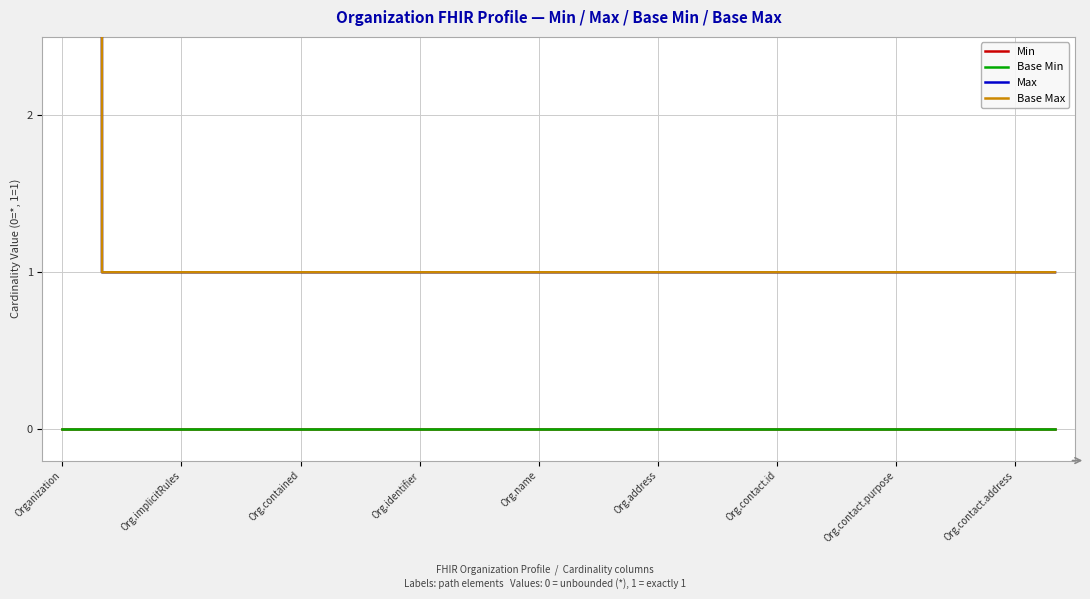

Which category has the highest value in the Min series?

Organization